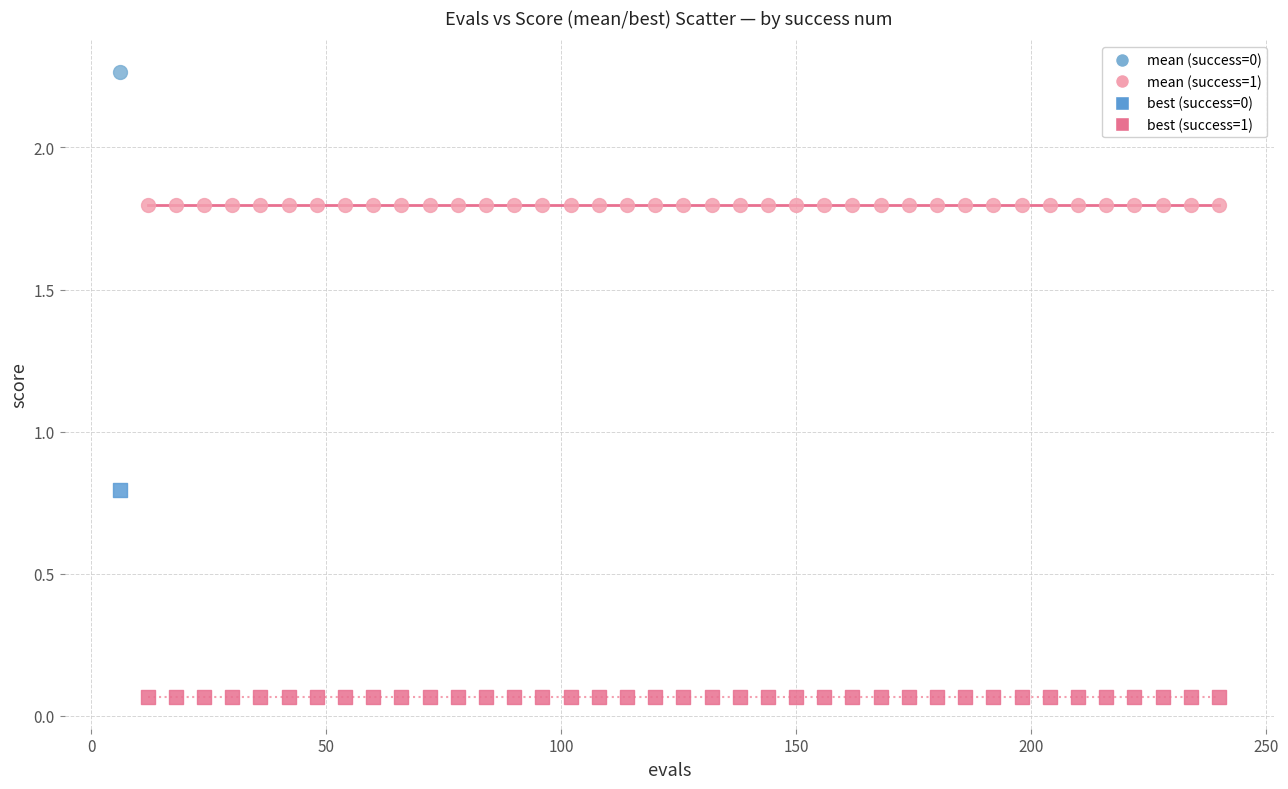

What are all the series names shown in the legend?

mean (success=0), mean (success=1), best (success=0), best (success=1)